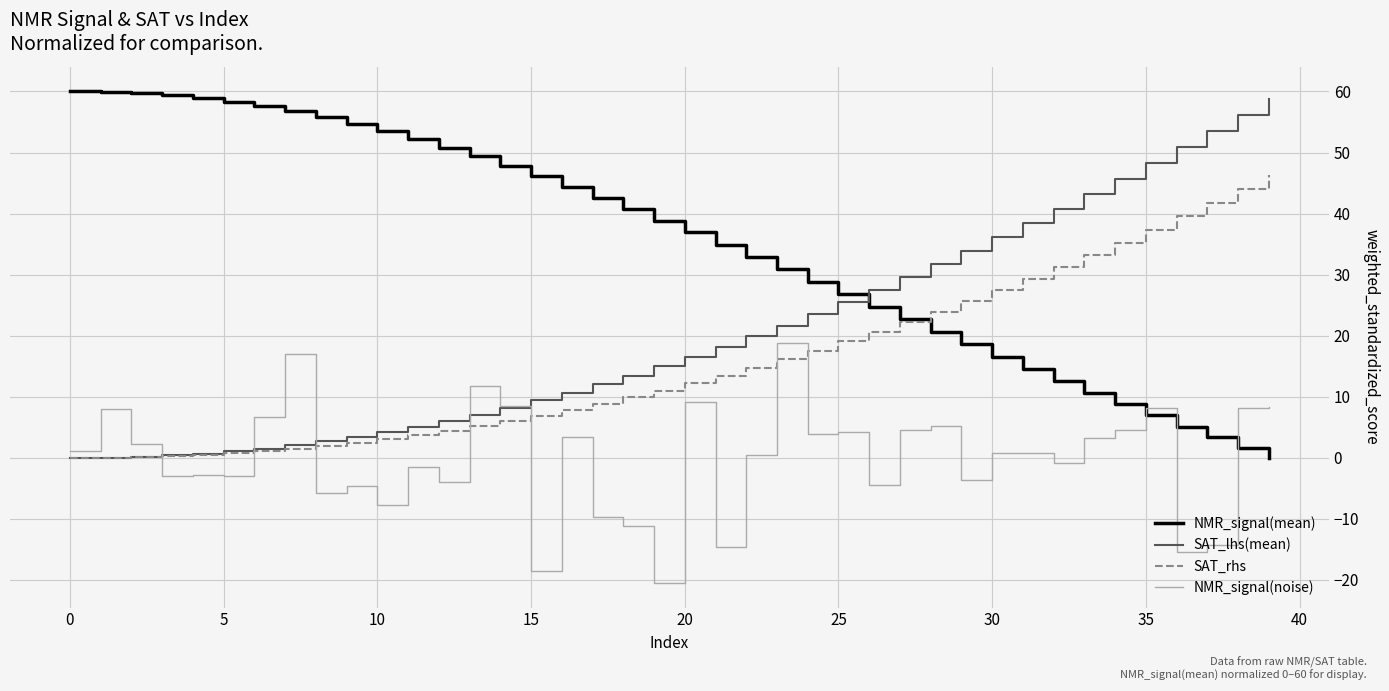

What is the greatest value displayed?

60.0